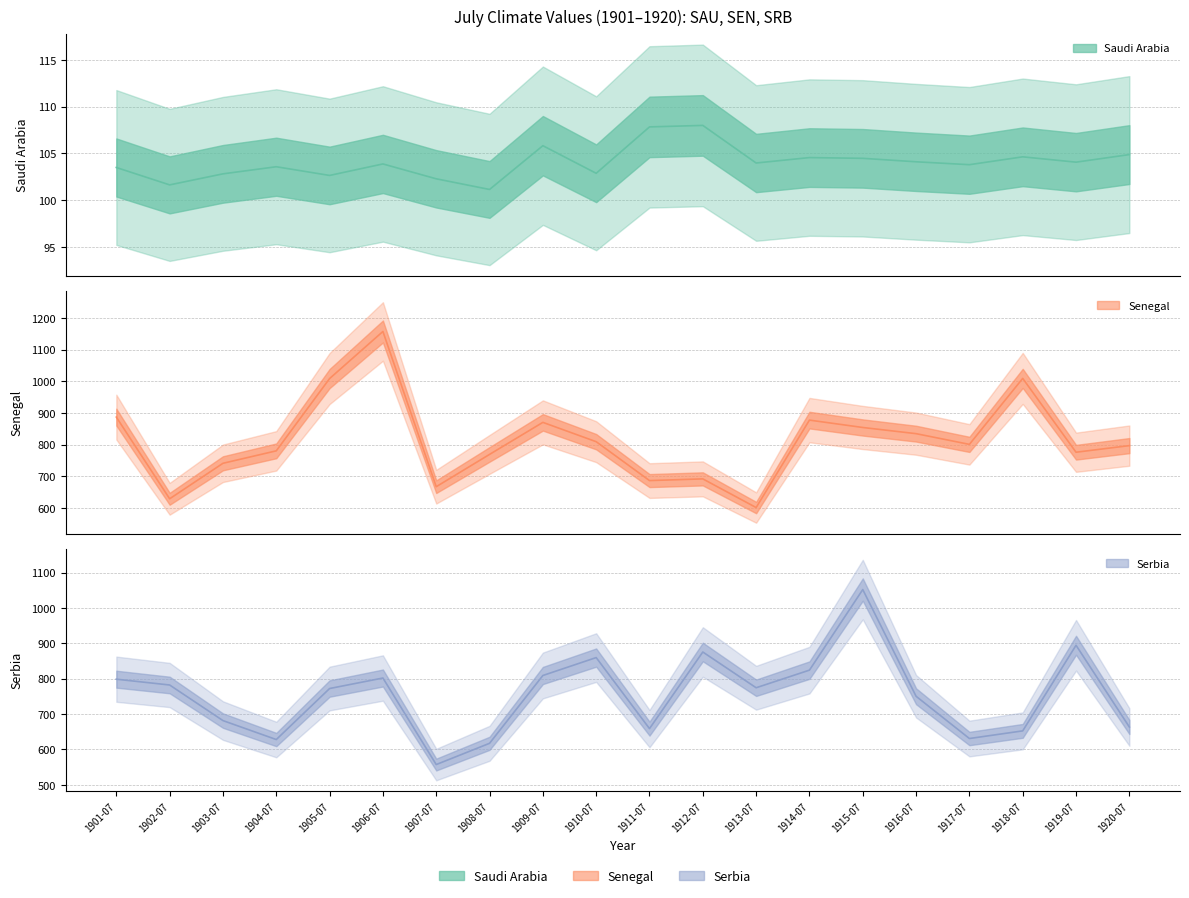

What is the difference between the maximum and second lowest values in the Senegal series?

529.2